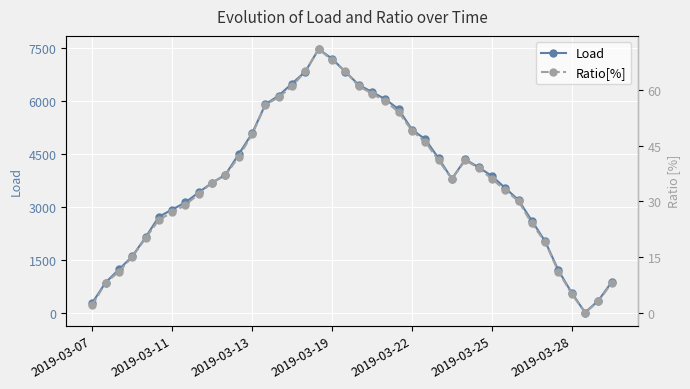

At which category does the chart reach its peak across all series?

17